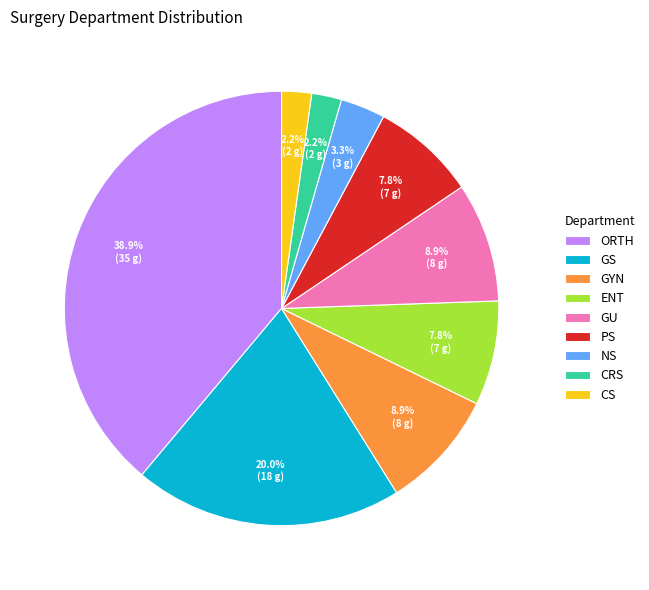

To the nearest percent, what is the difference between the CRS and PS slice percentages?

6%